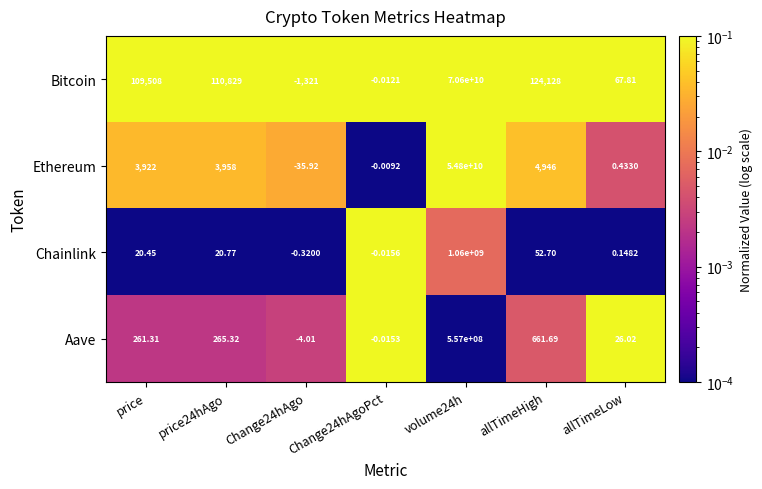

Which series has the widest spread of values?

Bitcoin